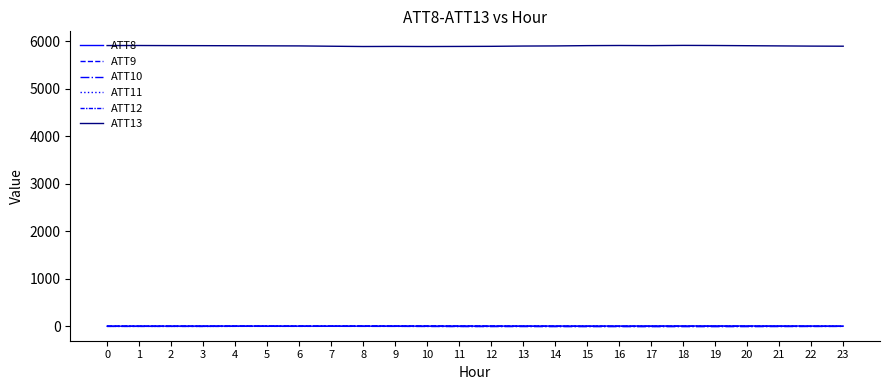

At how many categories does at least one series exceed 4654?

24